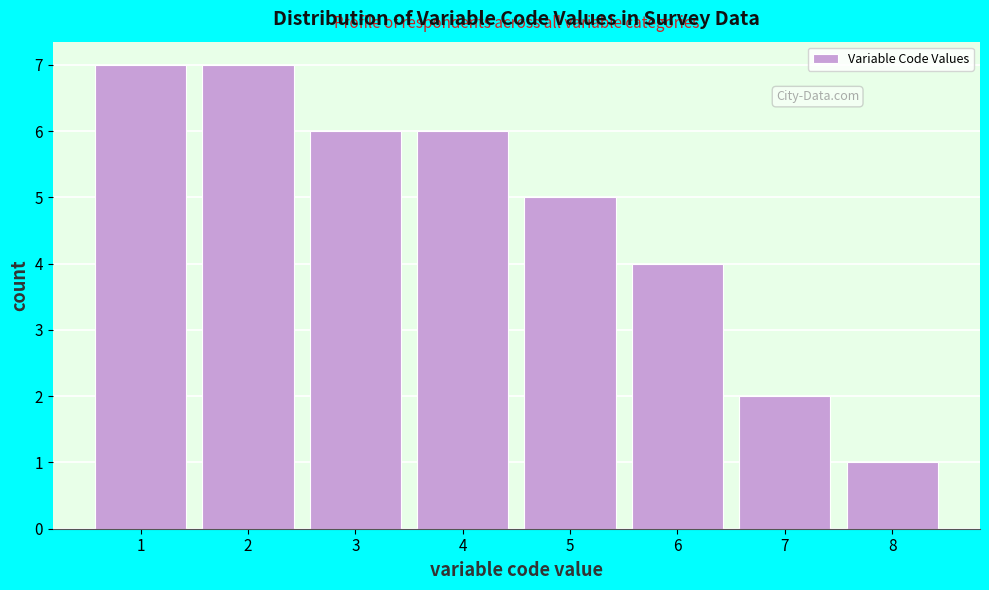

How tall is the bar that spans 6.5 to 7.5 on the x-axis? The values are not printed on the chart, so give them approximately, as read against the axis.

2